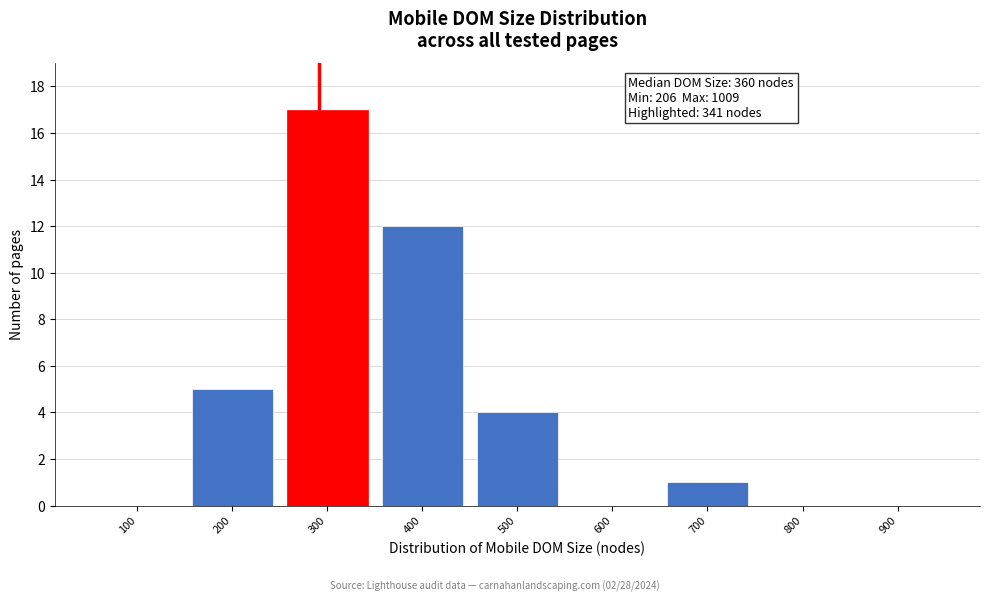

Reading left to right, list all the values displayed in this chart.

100=0	200=5	300=17	400=12	500=4	600=0	700=1	800=0	900=0